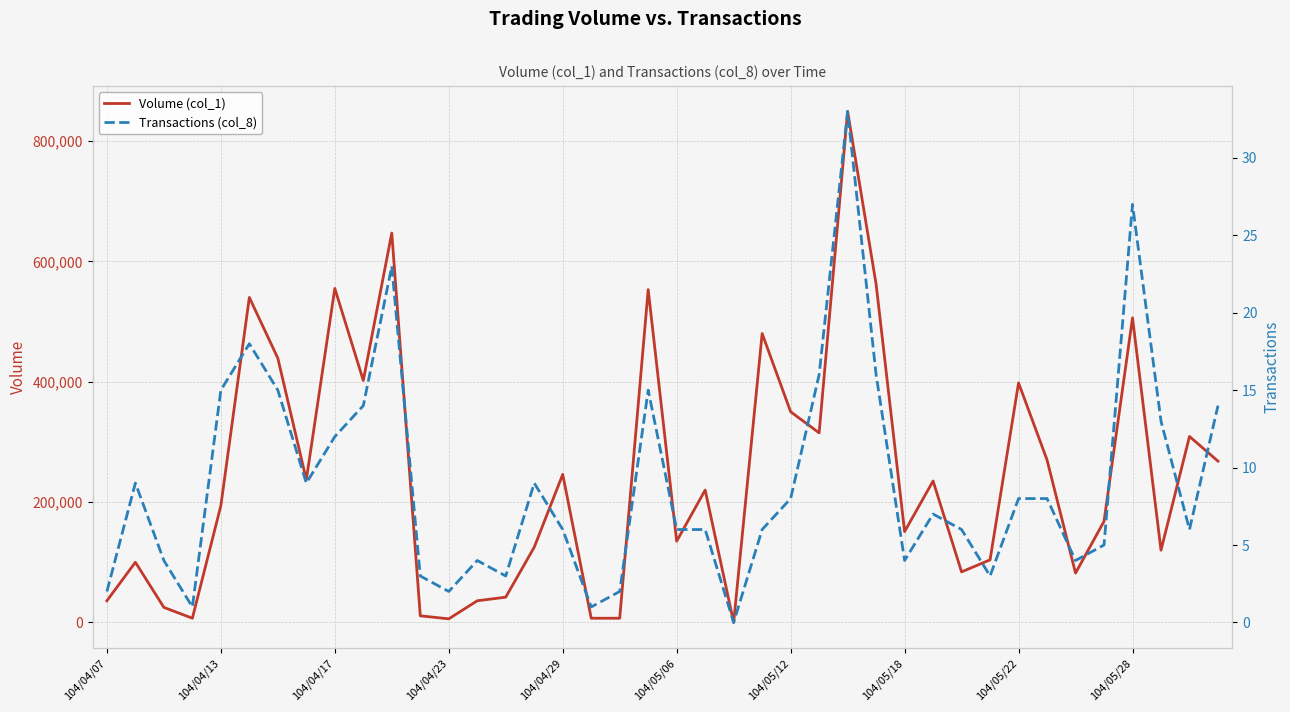

Which series changed the most between 14 and 20?

Volume (col_1)